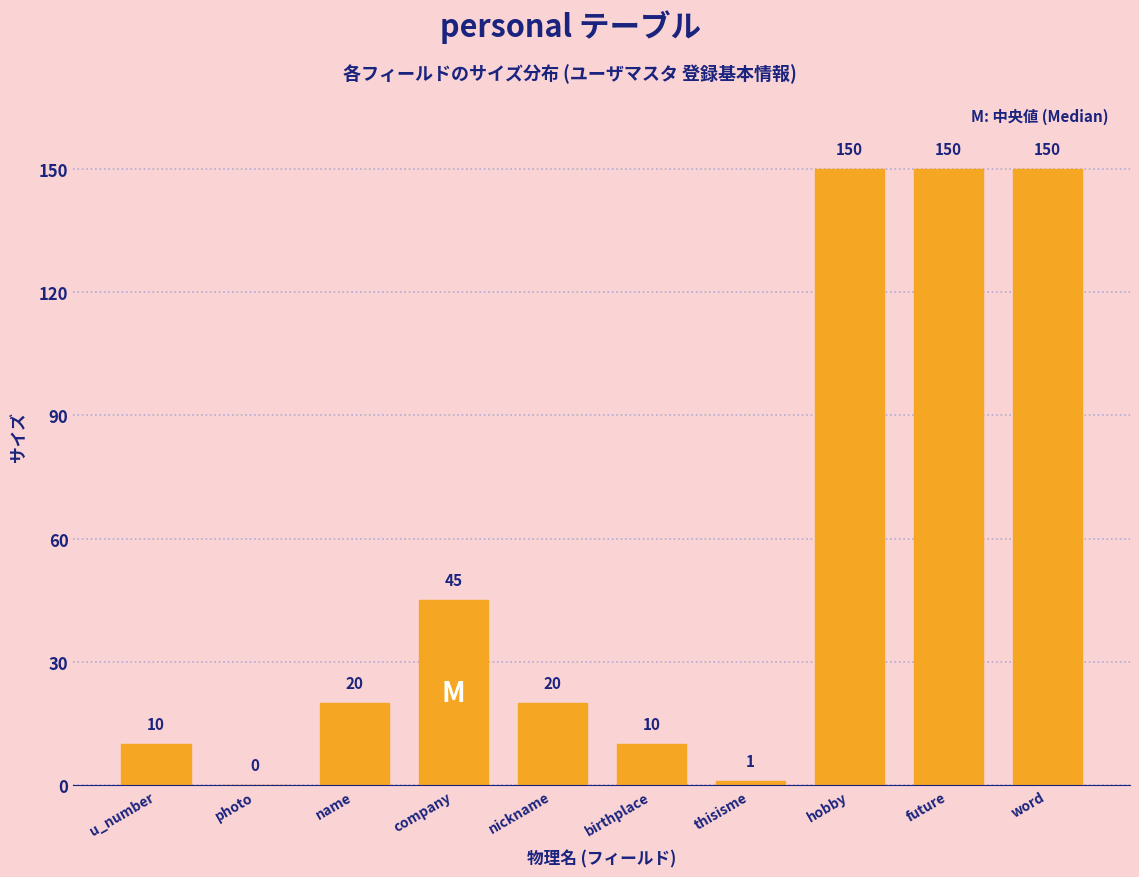

Reading left to right, extract all data points from this chart.

u_number=10	photo=0	name=20	company=45	nickname=20	birthplace=10	thisisme=1	hobby=150	future=150	word=150